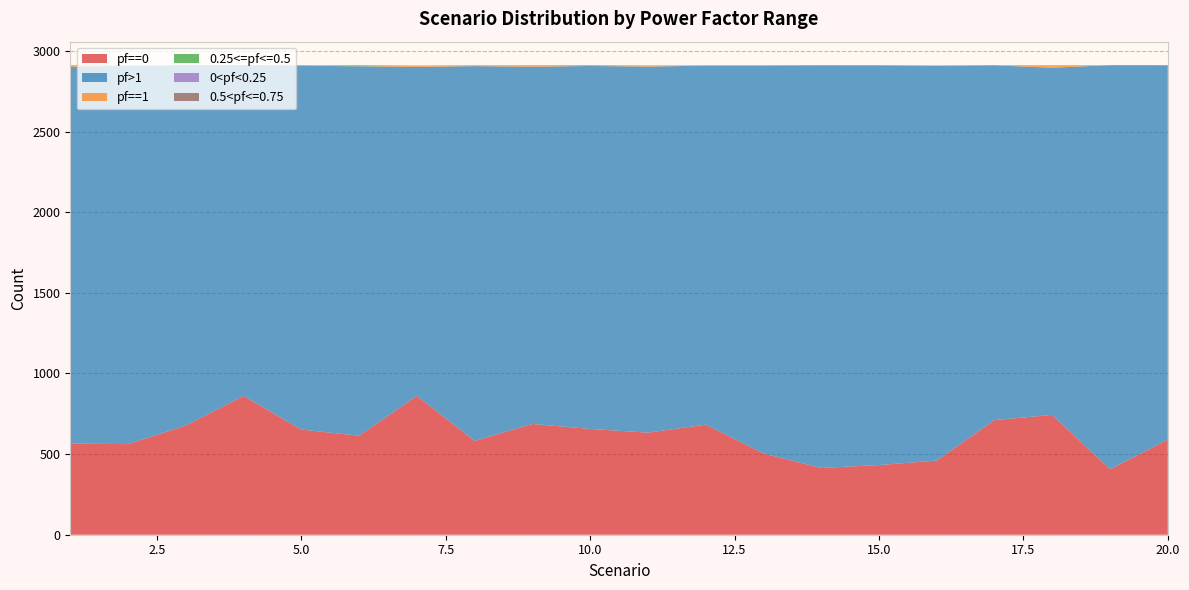

Reading left to right, transcribe all the data shown in this chart.

pf==0: 1=565	2=562	3=677	4=861	5=652	6=614	7=861	8=582	9=687	10=656	11=633	12=683	13=504	14=414	15=432	16=460	17=711	18=743	19=406	20=590
pf>1: 1=2336	2=2345	3=2235	4=2051	5=2258	6=2290	7=2040	8=2324	9=2215	10=2251	11=2270	12=2226	13=2405	14=2497	15=2478	16=2447	17=2200	18=2153	19=2506	20=2321
pf==1: 1=9	2=4	3=0	4=0	5=0	6=0	7=8	8=4	9=5	10=0	11=7	12=0	13=0	14=0	15=0	16=0	17=0	18=15	19=0	20=0
0.25<=pf<=0.5: 1=0	2=0	3=0	4=0	5=0	6=2	7=0	8=1	9=0	10=2	11=0	12=0	13=0	14=0	15=0	16=1	17=1	18=0	19=0	20=0
0<pf<0.25: 1=0	2=0	3=0	4=0	5=1	6=1	7=1	8=1	9=2	10=1	11=1	12=1	13=1	14=1	15=1	16=1	17=0	18=1	19=0	20=0
0.5<pf<=0.75: 1=2	2=0	3=0	4=0	5=0	6=4	7=0	8=0	9=2	10=2	11=0	12=1	13=1	14=0	15=1	16=1	17=0	18=0	19=0	20=1